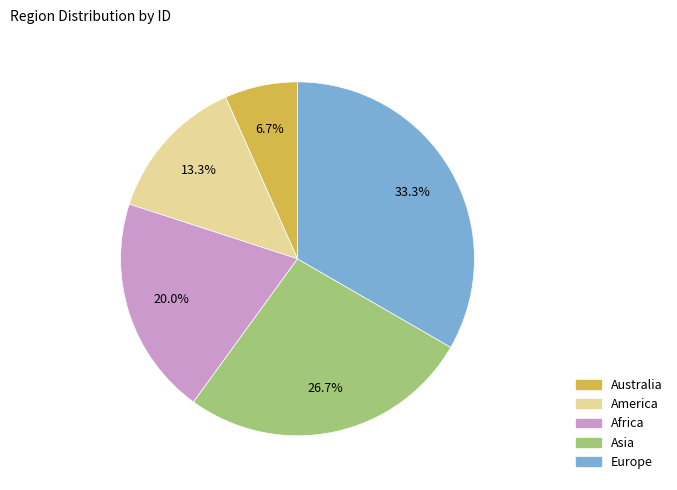

To the nearest percent, what percentage of the pie is Europe?

33%